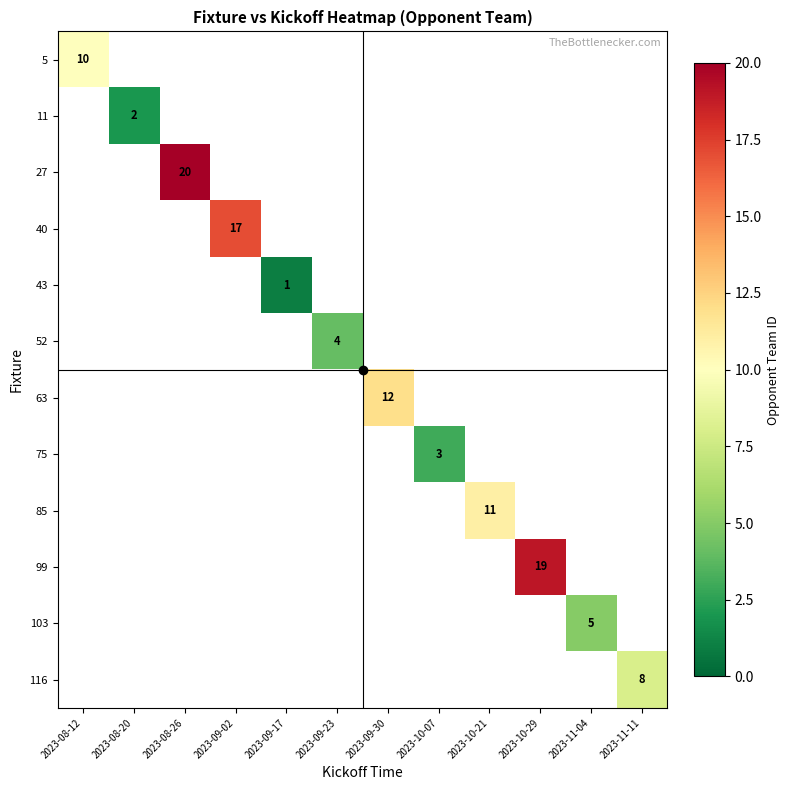

The 40 series shows 17.0 at 2023-09-02. True or false?

True